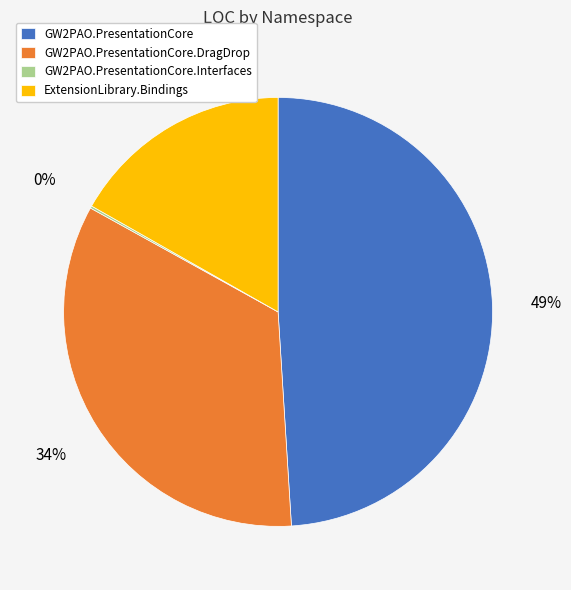

Between GW2PAO.PresentationCore and GW2PAO.PresentationCore.DragDrop, which is larger?

GW2PAO.PresentationCore